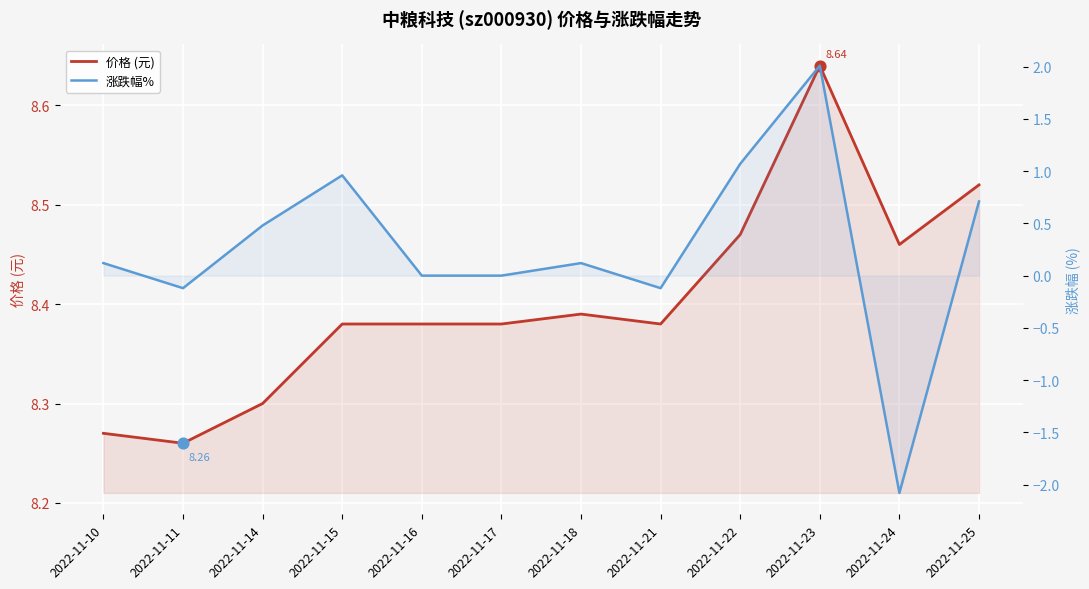

Which series has the widest spread of Y values?

涨跌幅%